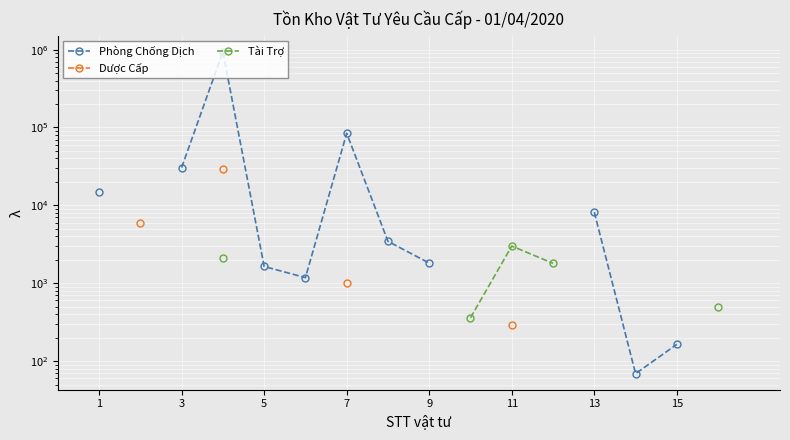

Which series changed the most between 1 and 7?

Phòng Chống Dịch